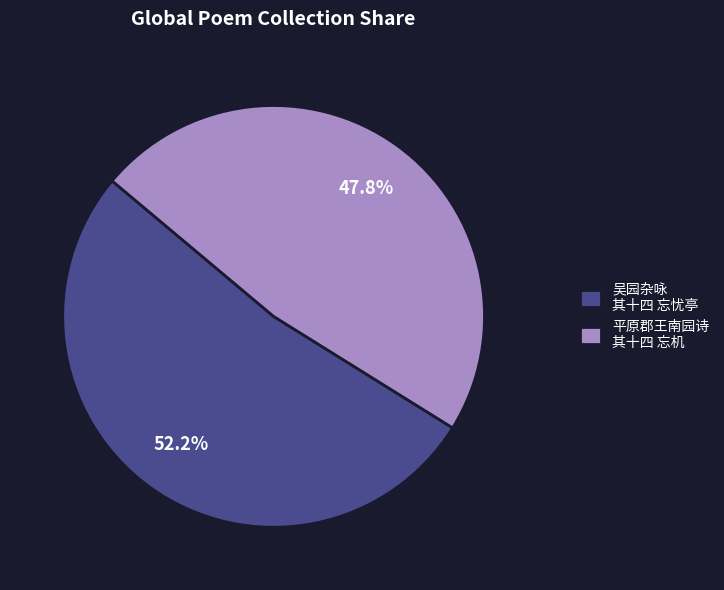

What is the ratio of the value at 平原郡王南园诗 其十四 忘机 to the value at 吴园杂咏 其十四 忘忧亭?

0.9